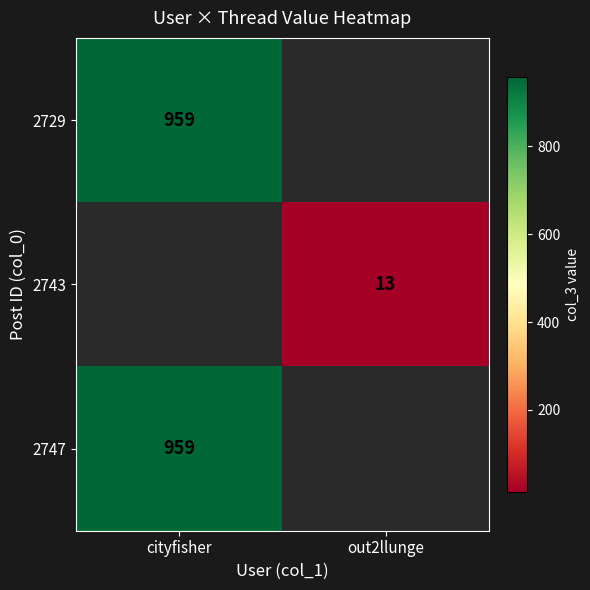

What is the minimum value shown in the chart?

13.0